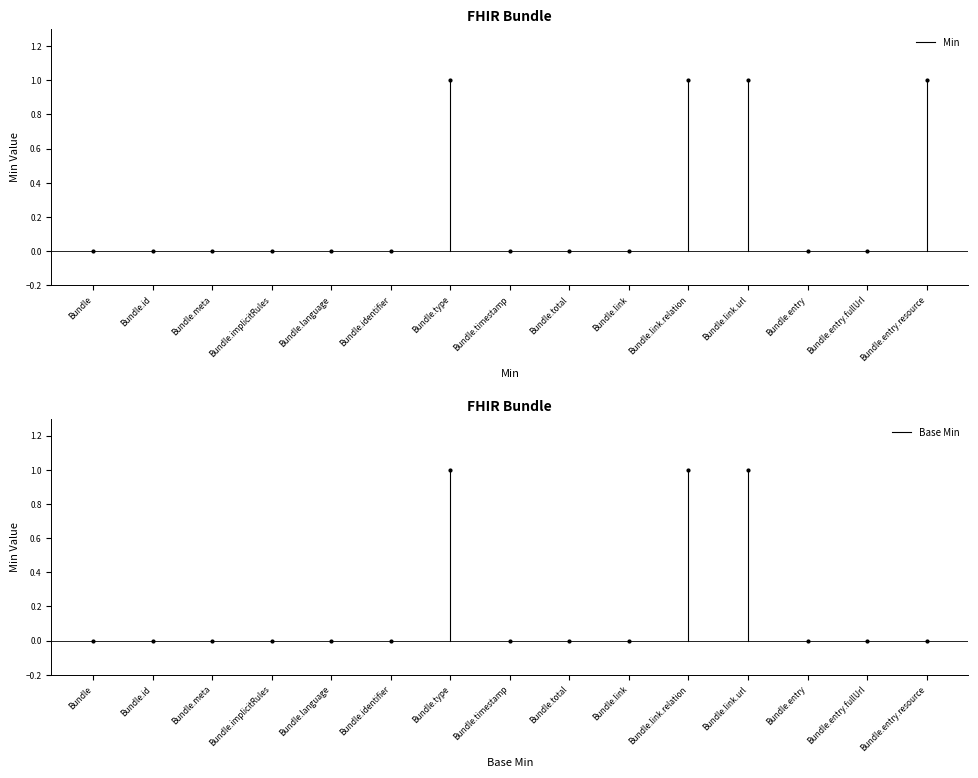

Reading left to right, list all the values displayed in this chart.

Min: Bundle=0	Bundle.id=0	Bundle.meta=0	Bundle.implicitRules=0	Bundle.language=0	Bundle.identifier=0	Bundle.type=1	Bundle.timestamp=0	Bundle.total=0	Bundle.link=0	Bundle.link.relation=1	Bundle.link.url=1	Bundle.entry=0	Bundle.entry.fullUrl=0	Bundle.entry.resource=1
Base Min: Bundle=0	Bundle.id=0	Bundle.meta=0	Bundle.implicitRules=0	Bundle.language=0	Bundle.identifier=0	Bundle.type=1	Bundle.timestamp=0	Bundle.total=0	Bundle.link=0	Bundle.link.relation=1	Bundle.link.url=1	Bundle.entry=0	Bundle.entry.fullUrl=0	Bundle.entry.resource=0